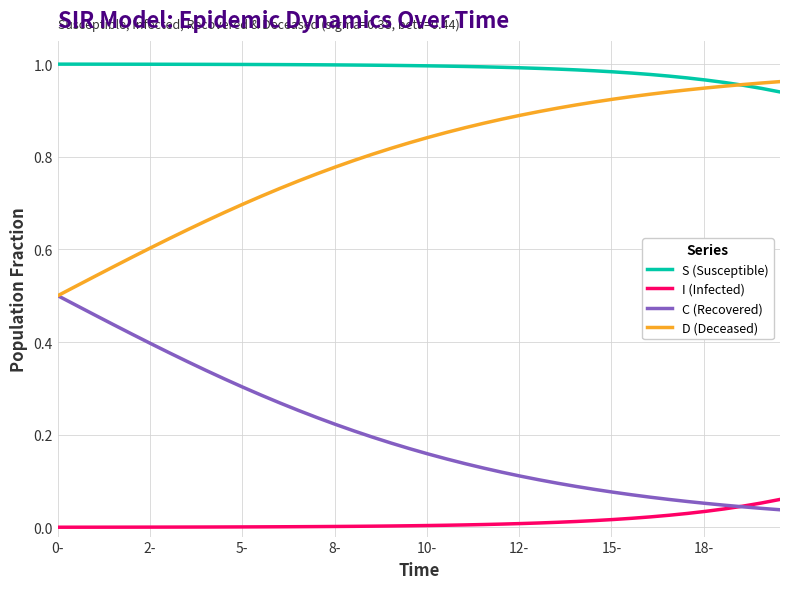

What are all the series names shown in the legend?

S (Susceptible), I (Infected), C (Recovered), D (Deceased)